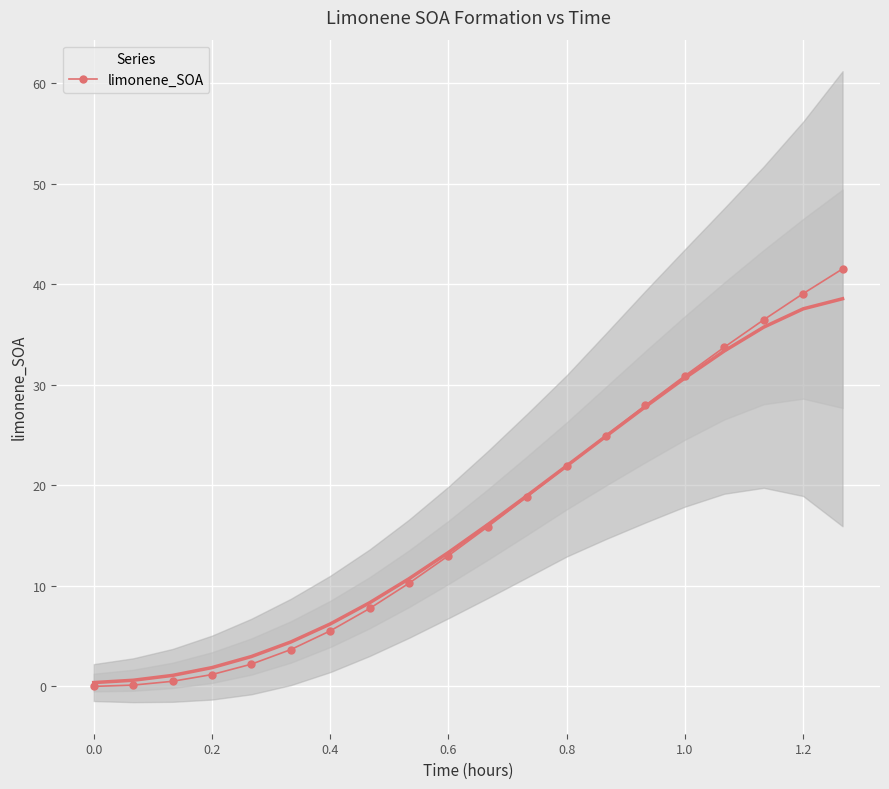

What is the maximum value for limonene_SOA?

41.5